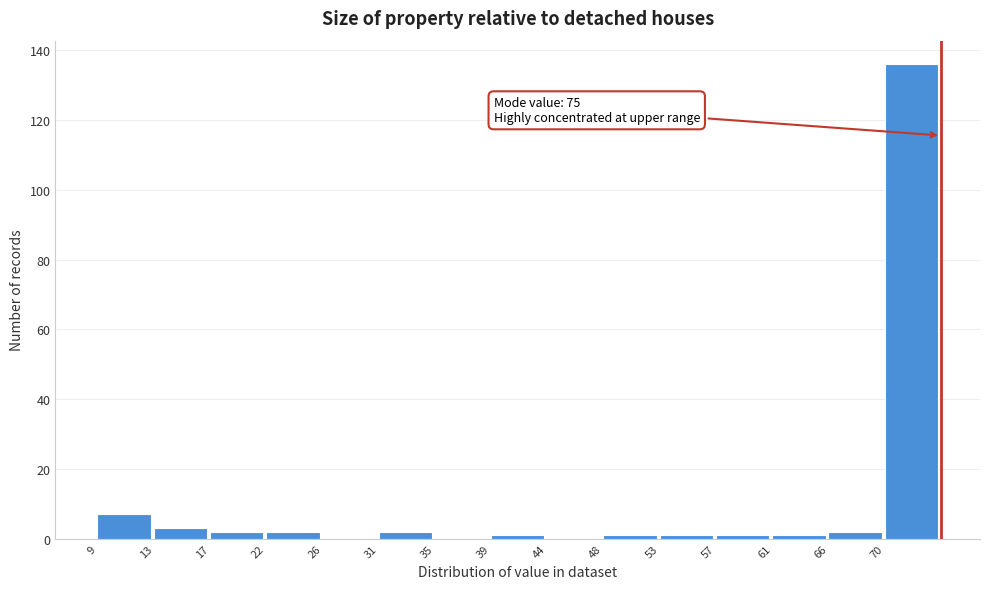

Reading left to right, extract all data points from this chart.

9=7	13=3	17=2	22=2	26=0	31=2	35=0	39=1	44=0	48=1	53=1	57=1	61=1	66=2	70=136